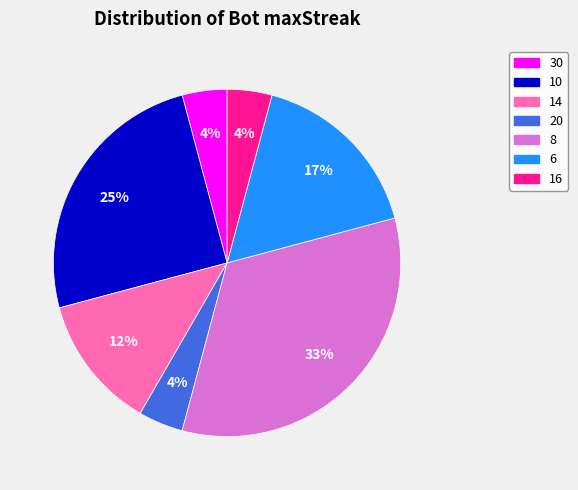

Count the number of slices in the pie.

7